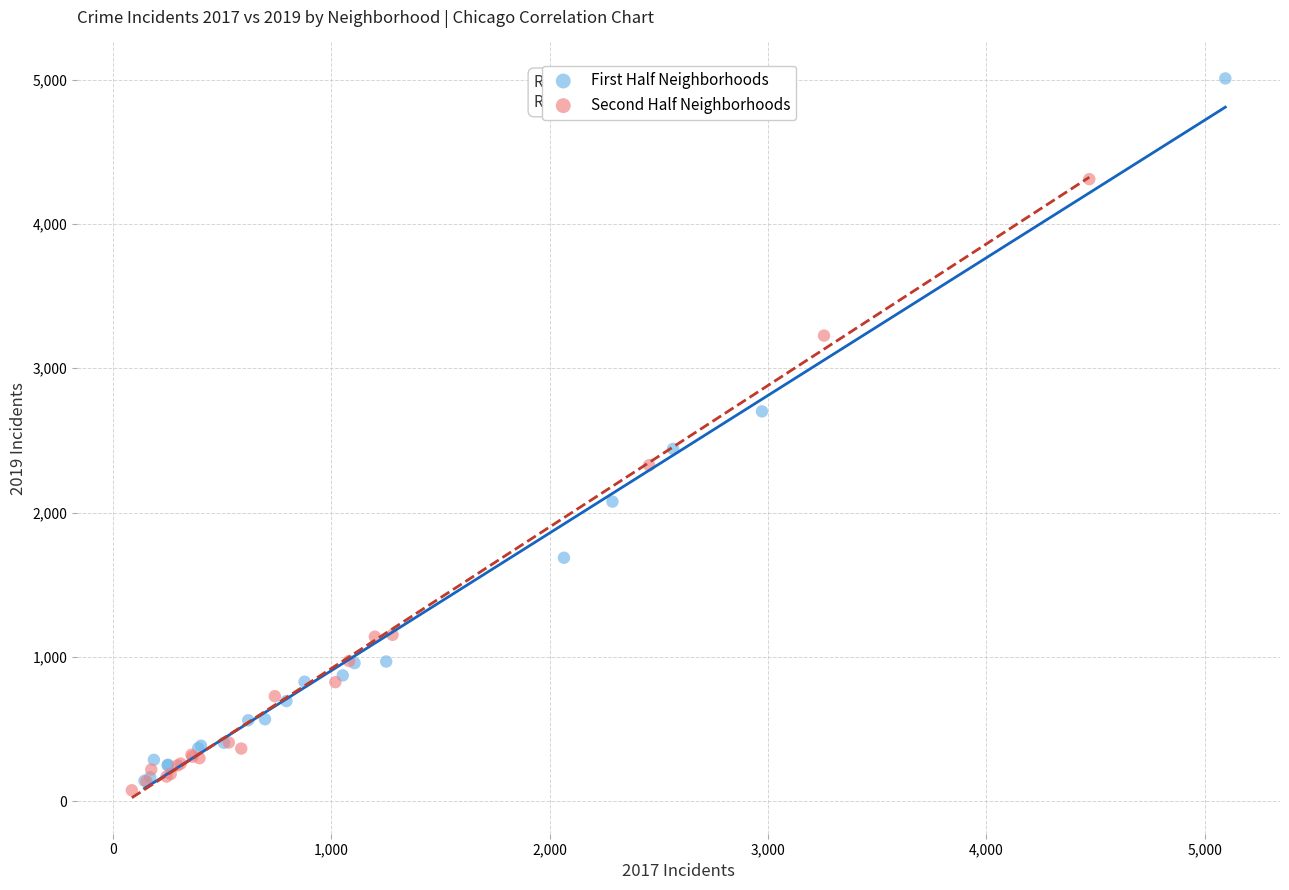

Which series contains the highest Y value?

First Half Neighborhoods